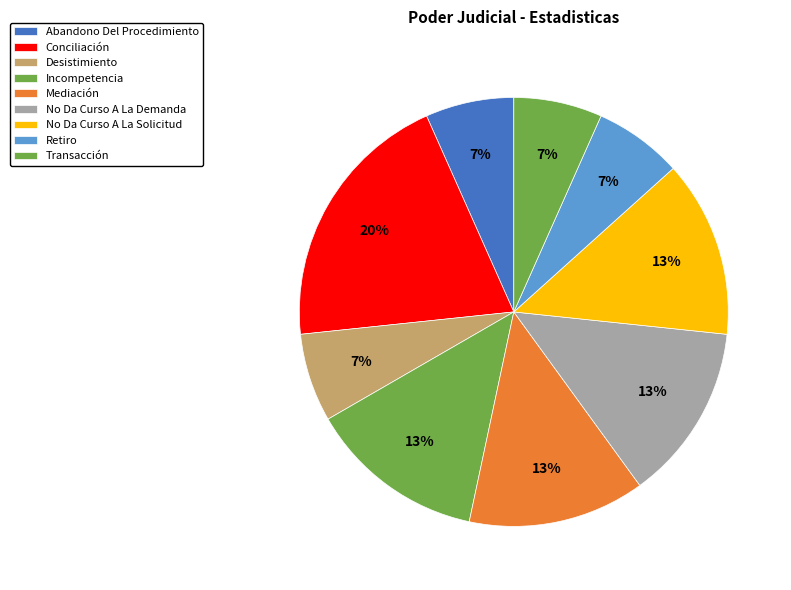

Which has a higher value, No Da Curso A La Demanda or No Da Curso A La Solicitud?

No Da Curso A La Demanda